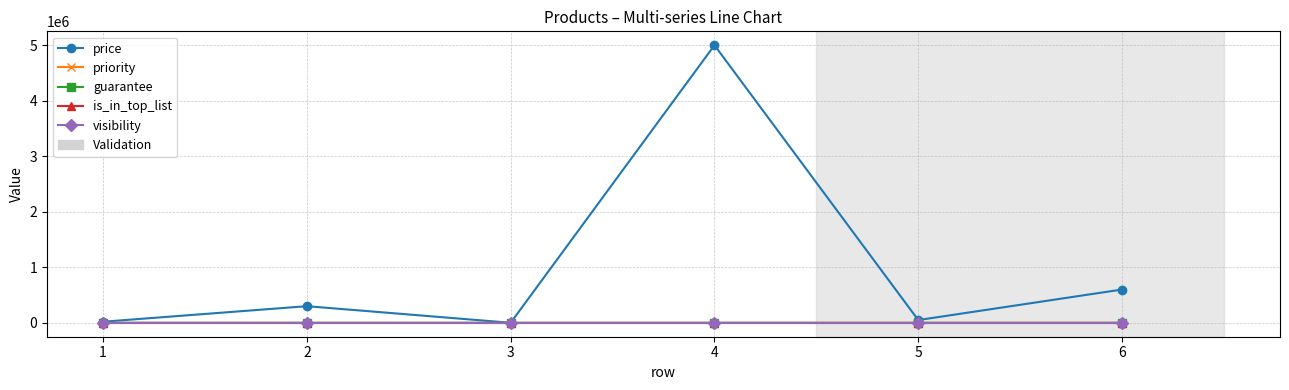

What is the value of the guarantee point at the 5th from the left?

18